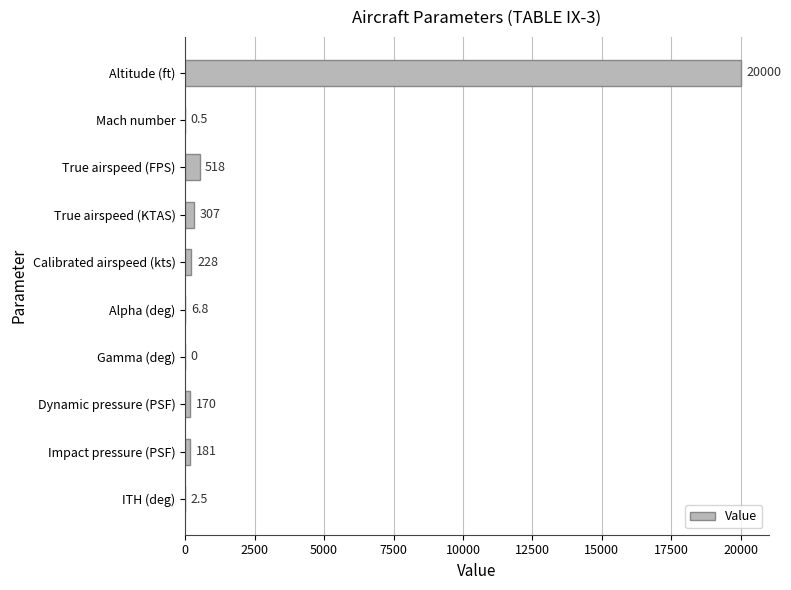

Reading top to bottom, extract all data points from this chart.

Altitude (ft)=20000.0	Mach number=0.5	True airspeed (FPS)=518.0	True airspeed (KTAS)=307.0	Calibrated airspeed (kts)=228.0	Alpha (deg)=6.8	Gamma (deg)=0.0	Dynamic pressure (PSF)=170.0	Impact pressure (PSF)=181.0	ITH (deg)=2.5